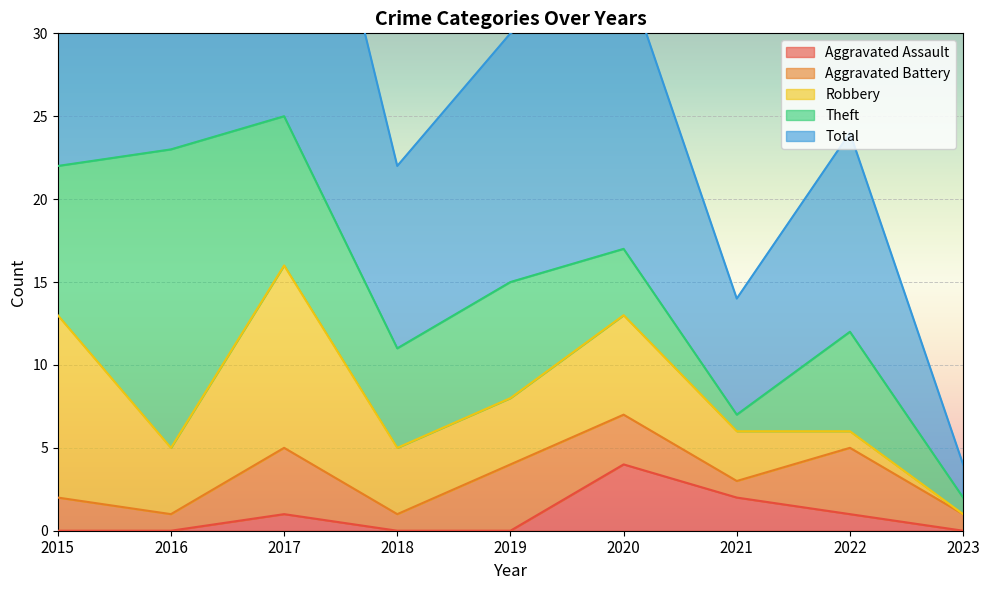

How many values in the Total series exceed 15?

4